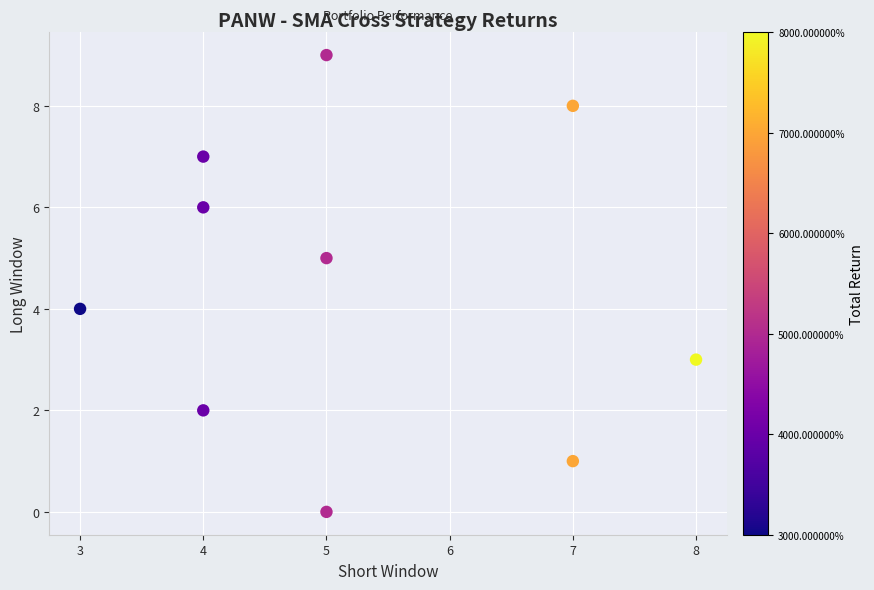

What is the range of X values (max minus min)?

5